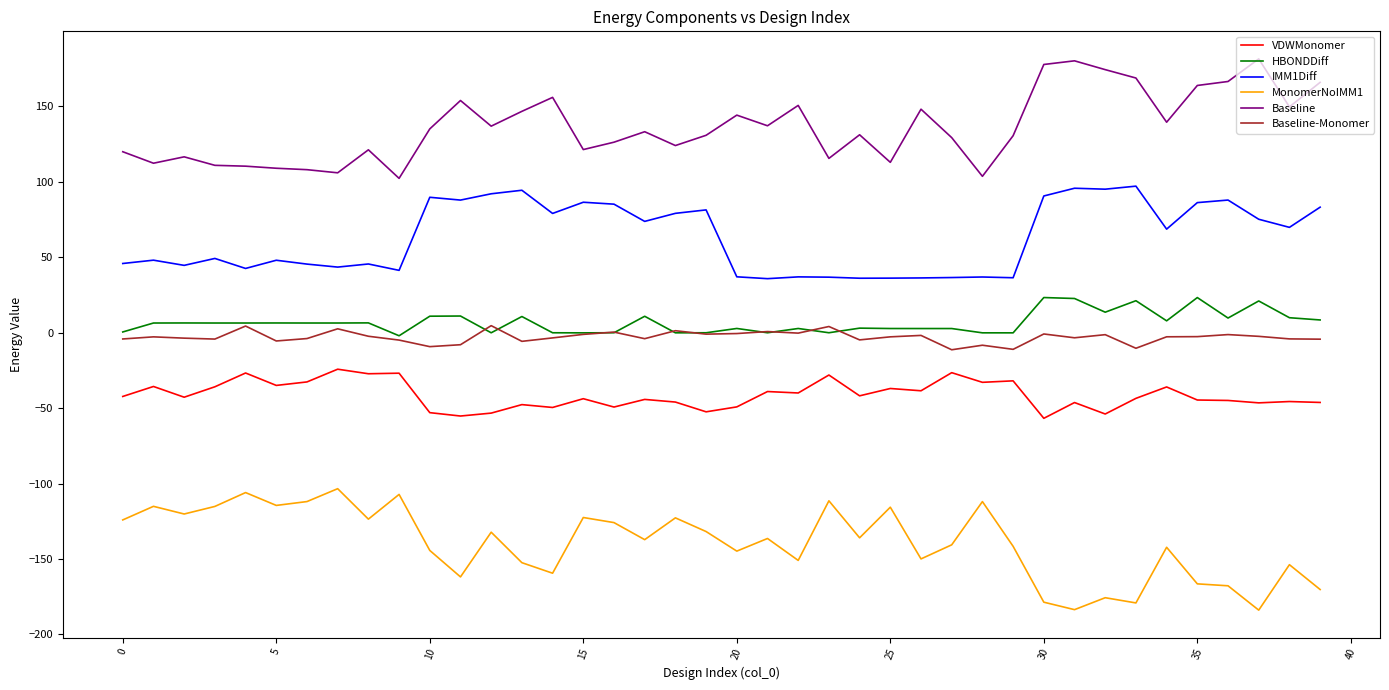

What is the minimum value shown in the chart?

-184.0